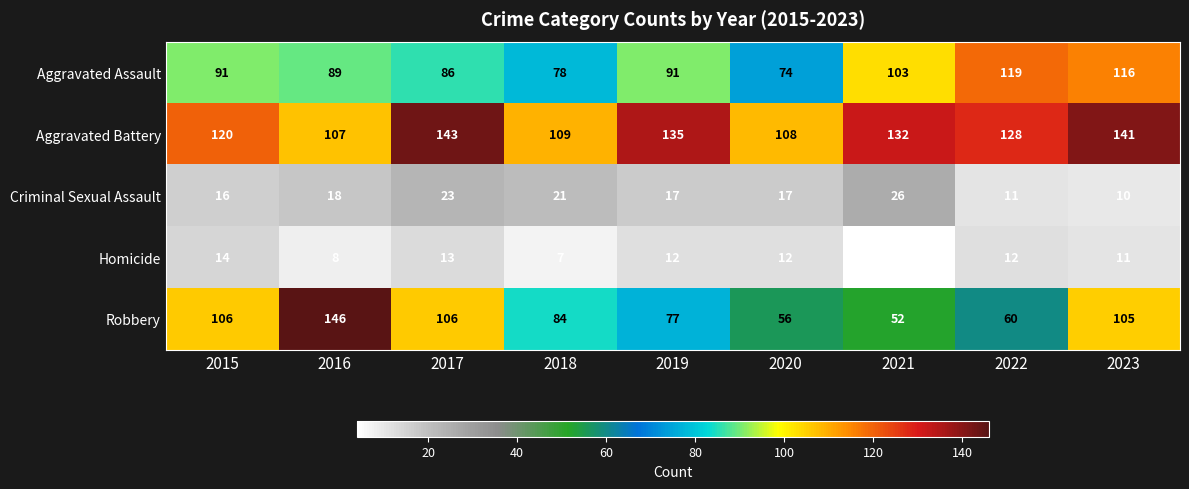

At how many categories does at least one series exceed 22?

9